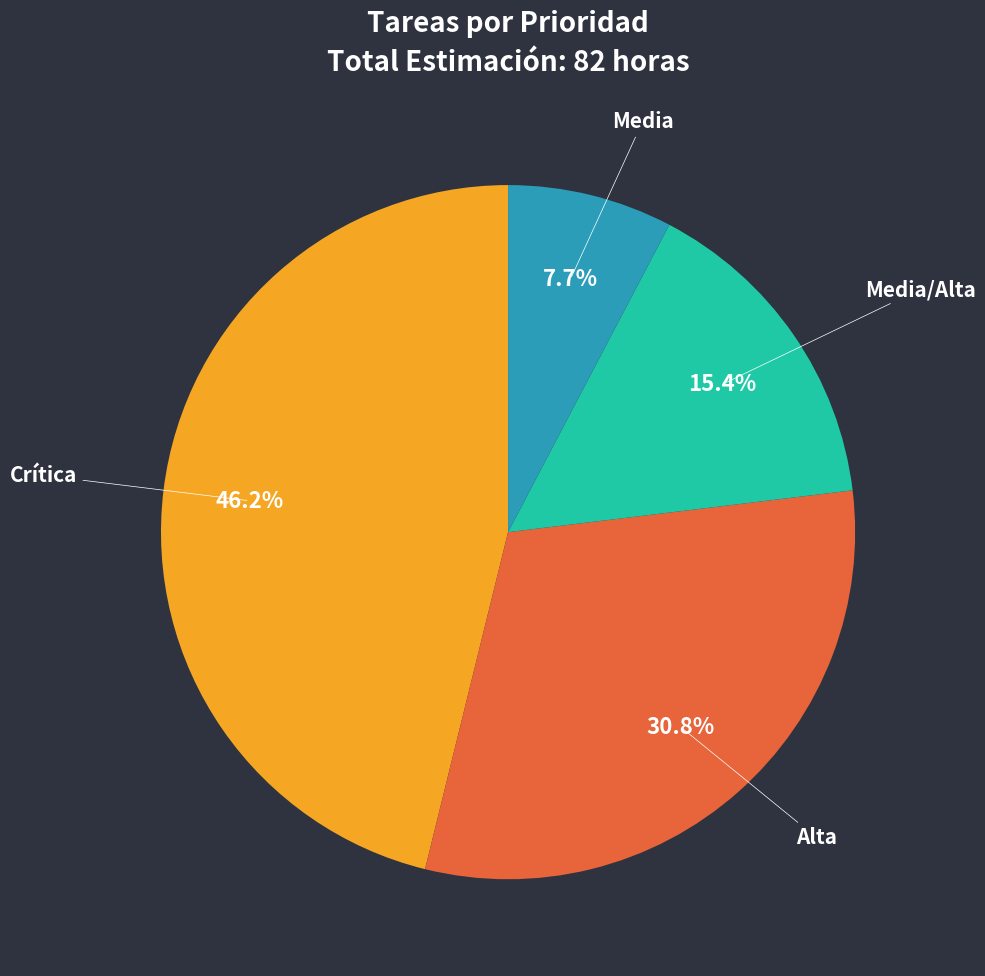

What is the total percentage of Crítica and Media/Alta?

61.5%